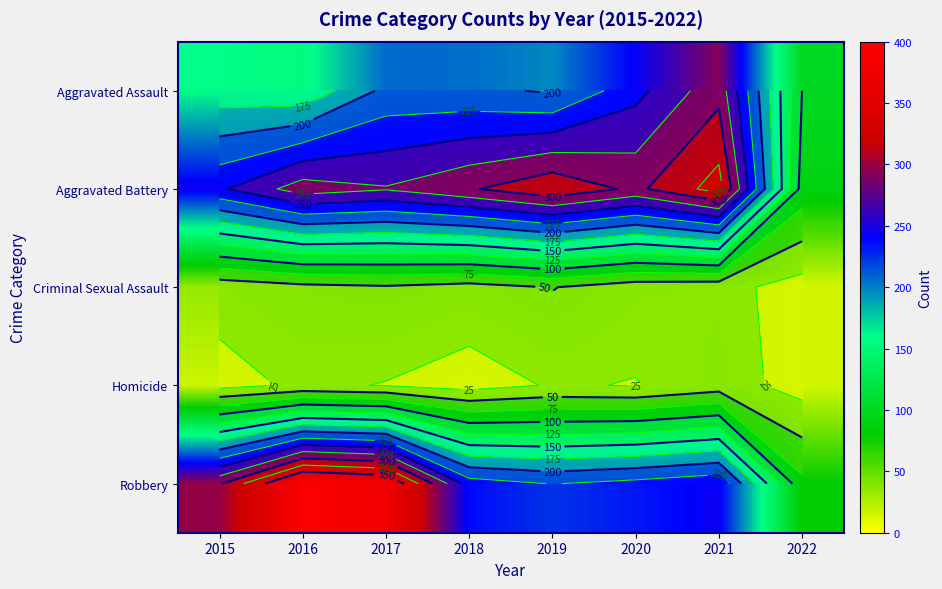

What is the difference between the maximum and minimum values in the Criminal Sexual Assault series?

36